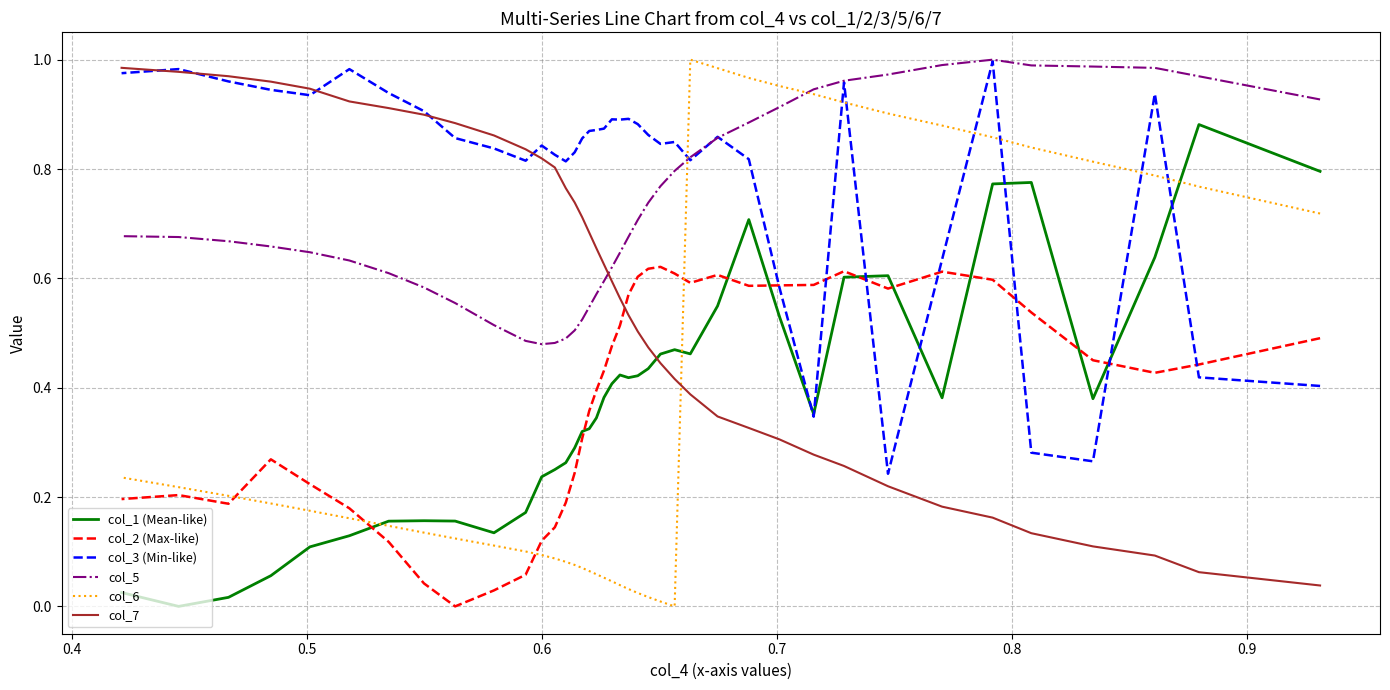

How many times do col_2 (Max-like) and col_3 (Min-like) cross each other?

7